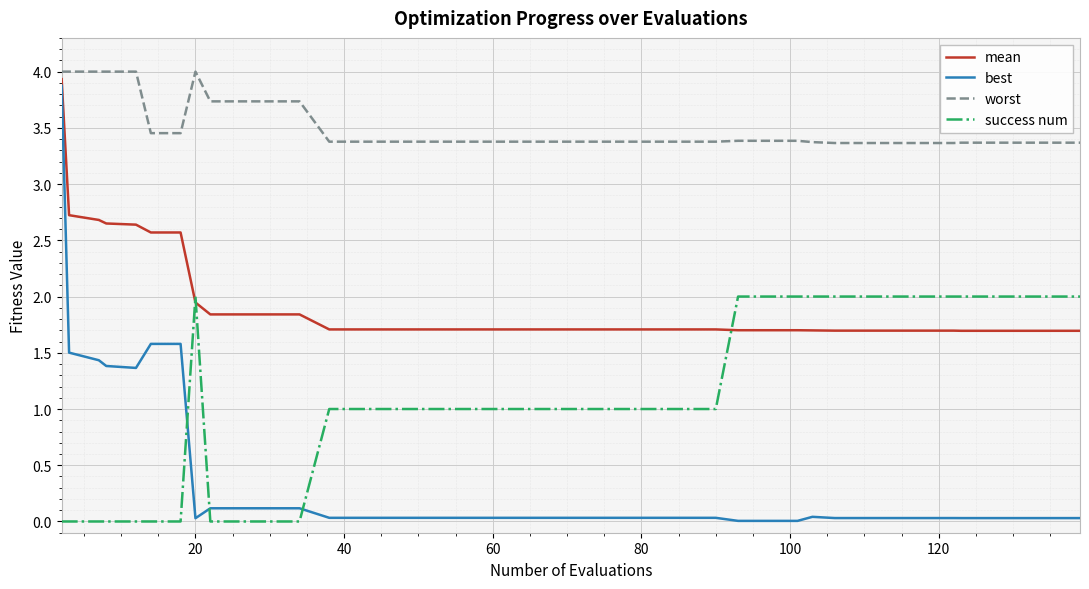

True or false: worst and best cross at least once.

False